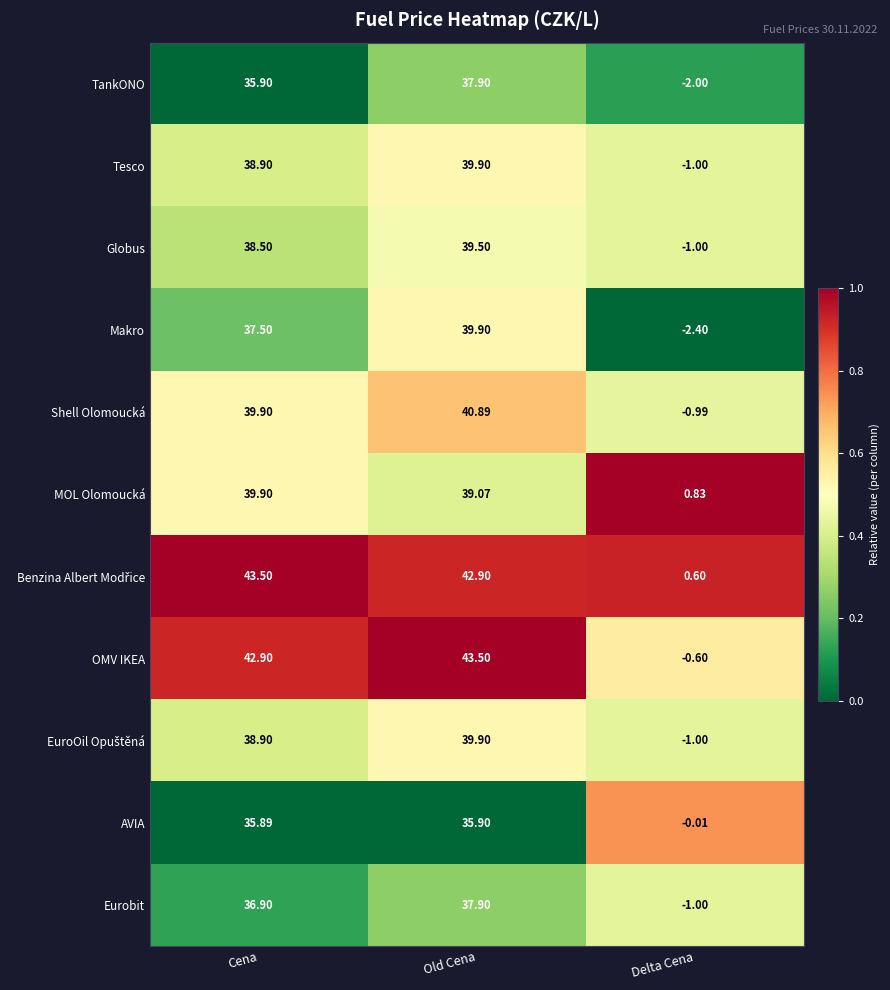

At which label does Eurobit reach its peak?

Old Cena